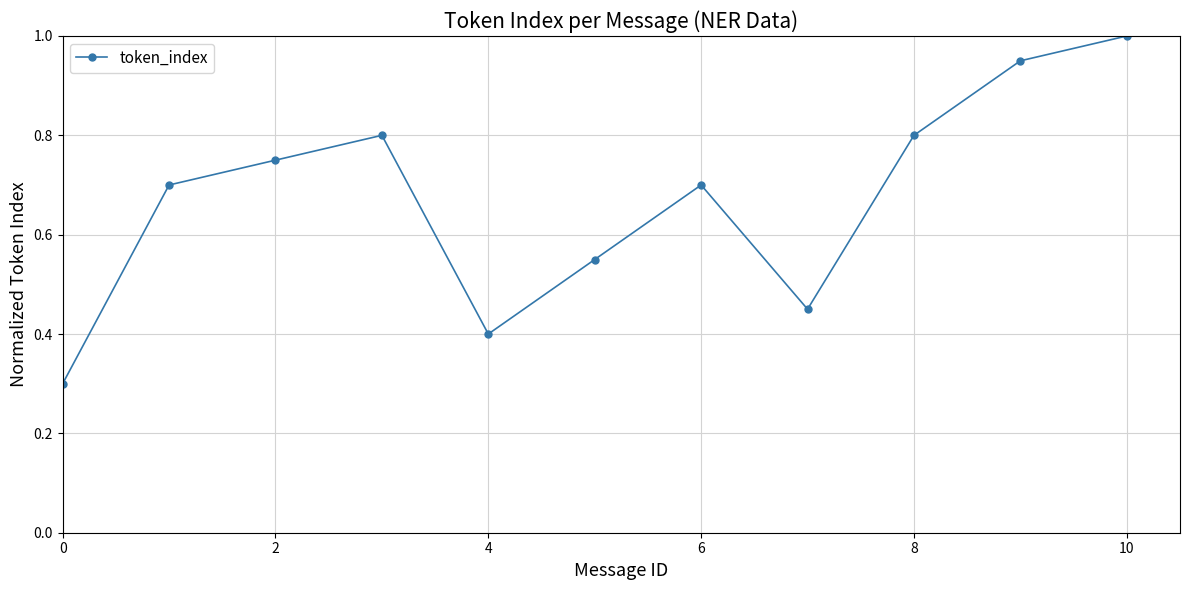

True or false: the data has more than 0 interior local peaks.

True